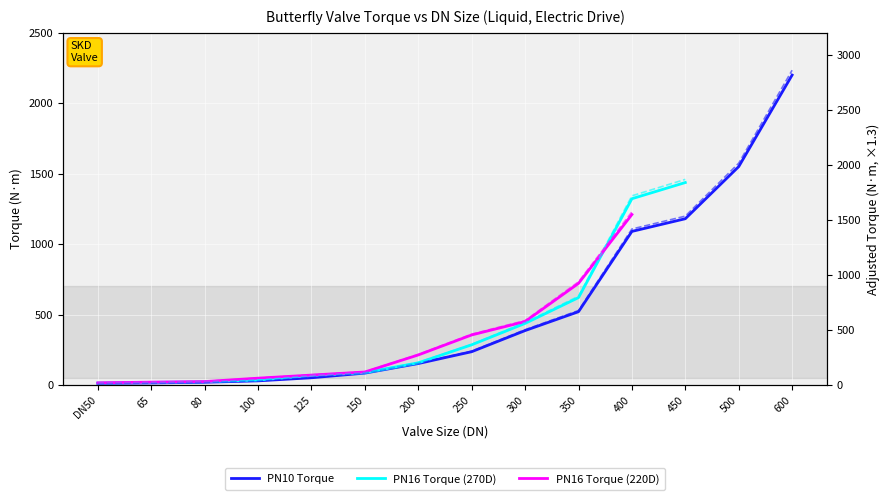

How many categories are shown in the chart?

14